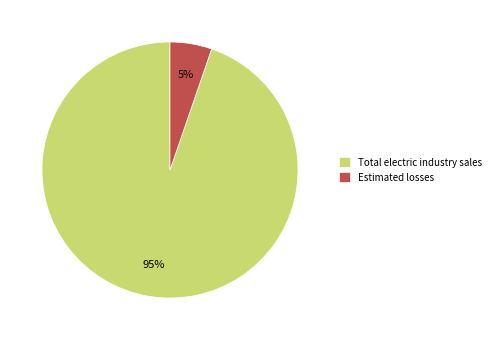

Does any single category account for the majority?

Yes